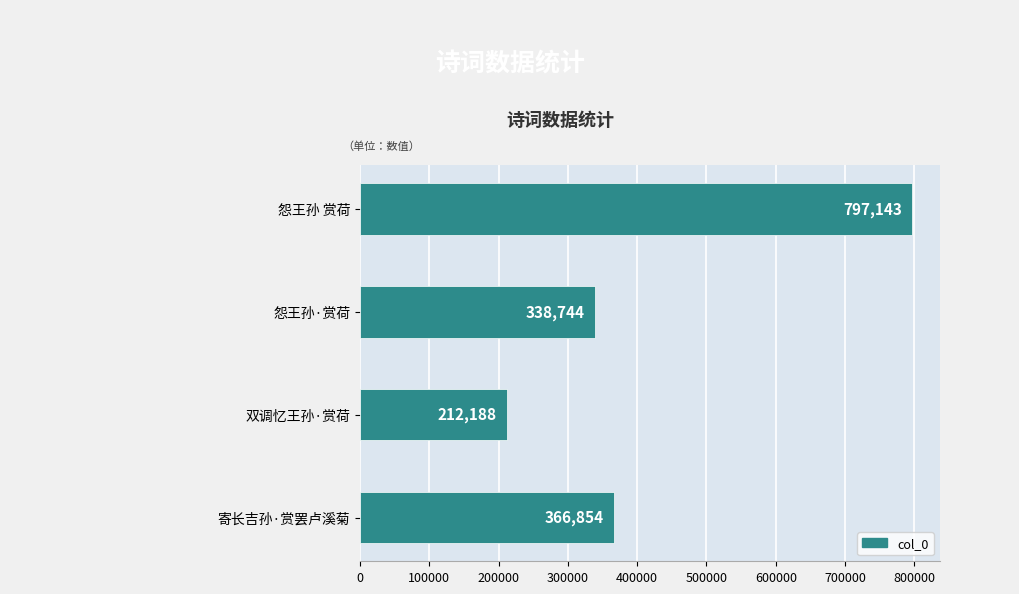

What is the ratio of the value at 寄长吉孙·赏罢卢溪菊 to the value at 怨王孙 赏荷?

0.5